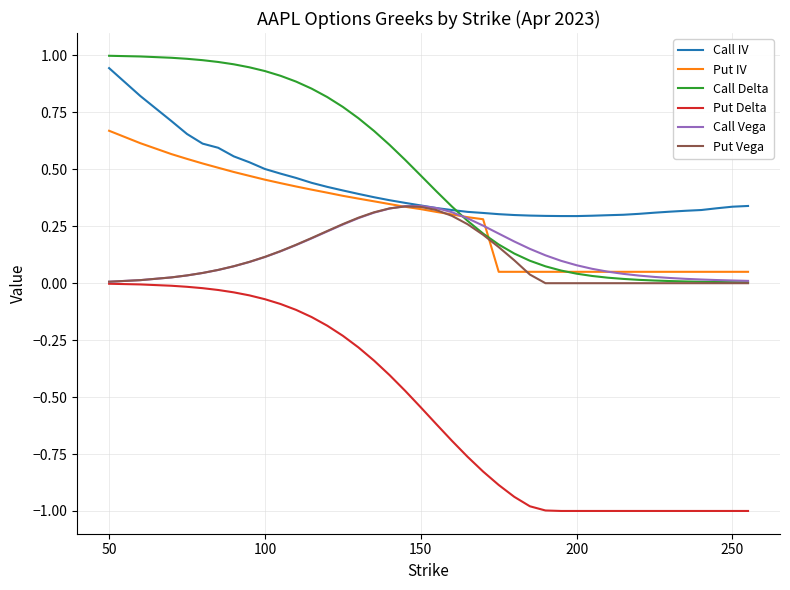

Which series has the largest range (max minus min)?

Put Delta